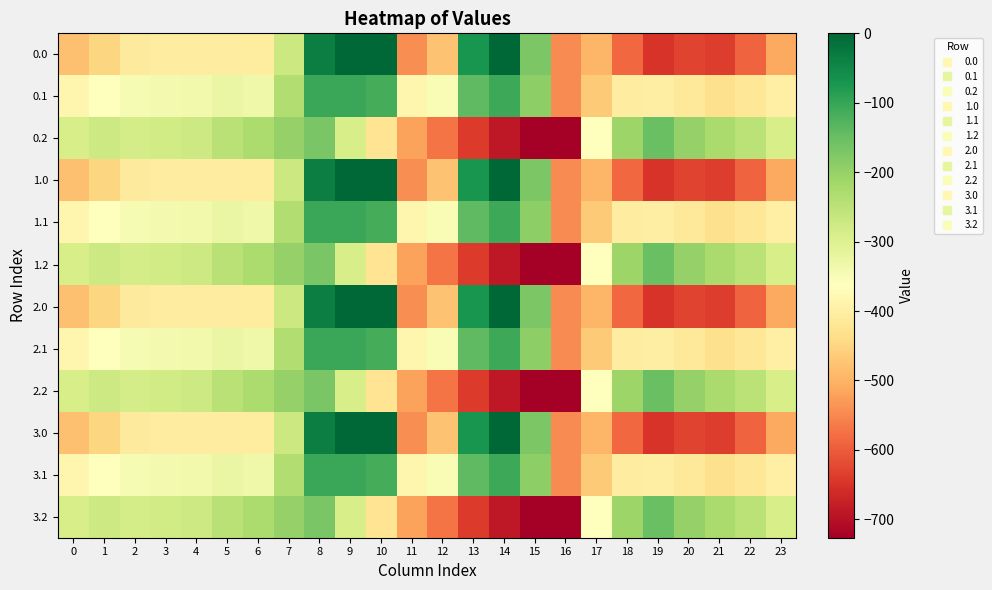

Reading right to left, extract all data points from this chart.

0.0: 23=-511.3	22=-592.3	21=-638.4	20=-629.9	19=-649.2	18=-586.7	17=-494.8	16=-545.4	15=-172.8	14=-0.3	13=-70.2	12=-477.2	11=-544.3	10=0.0	9=0.0	8=-35.0	7=-270.7	6=-408.0	5=-403.8	4=-404.9	3=-404.4	2=-410.3	1=-449.5	0=-482.0
0.1: 23=-399.4	22=-419.9	21=-432.4	20=-414.5	19=-400.2	18=-405.4	17=-466.6	16=-547.3	15=-190.4	14=-105.5	13=-141.2	12=-350.8	11=-384.7	10=-114.0	9=-104.8	8=-102.3	7=-234.9	6=-332.2	5=-325.7	4=-339.6	3=-342.7	2=-347.9	1=-361.1	0=-384.6
0.2: 23=-287.5	22=-247.4	21=-226.4	20=-199.2	19=-151.0	18=-210.0	17=-362.4	16=-726.6	15=-725.8	14=-687.4	13=-640.4	12=-571.2	11=-520.6	10=-423.5	9=-288.5	8=-169.5	7=-199.0	6=-228.8	5=-245.0	4=-274.4	3=-281.0	2=-285.5	1=-272.7	0=-287.1
1.0: 23=-511.3	22=-592.3	21=-638.4	20=-629.9	19=-649.2	18=-586.7	17=-494.8	16=-545.4	15=-172.8	14=-0.3	13=-70.2	12=-477.2	11=-544.3	10=0.0	9=0.0	8=-35.0	7=-270.7	6=-408.0	5=-403.8	4=-404.9	3=-404.4	2=-410.3	1=-449.5	0=-482.0
1.1: 23=-399.4	22=-419.9	21=-432.4	20=-414.5	19=-400.2	18=-405.4	17=-466.6	16=-547.3	15=-190.4	14=-105.5	13=-141.2	12=-350.8	11=-384.7	10=-114.0	9=-104.8	8=-102.3	7=-234.9	6=-332.2	5=-325.7	4=-339.6	3=-342.7	2=-347.9	1=-361.1	0=-384.6
1.2: 23=-287.5	22=-247.4	21=-226.4	20=-199.2	19=-151.0	18=-210.0	17=-362.4	16=-726.6	15=-725.8	14=-687.4	13=-640.4	12=-571.2	11=-520.6	10=-423.5	9=-288.5	8=-169.5	7=-199.0	6=-228.8	5=-245.0	4=-274.4	3=-281.0	2=-285.5	1=-272.7	0=-287.1
2.0: 23=-511.3	22=-592.3	21=-638.4	20=-629.9	19=-649.2	18=-586.7	17=-494.8	16=-545.4	15=-172.8	14=-0.3	13=-70.2	12=-477.2	11=-544.3	10=0.0	9=0.0	8=-35.0	7=-270.7	6=-408.0	5=-403.8	4=-404.9	3=-404.4	2=-410.3	1=-449.5	0=-482.0
2.1: 23=-399.4	22=-419.9	21=-432.4	20=-414.5	19=-400.2	18=-405.4	17=-466.6	16=-547.3	15=-190.4	14=-105.5	13=-141.2	12=-350.8	11=-384.7	10=-114.0	9=-104.8	8=-102.3	7=-234.9	6=-332.2	5=-325.7	4=-339.6	3=-342.7	2=-347.9	1=-361.1	0=-384.6
2.2: 23=-287.5	22=-247.4	21=-226.4	20=-199.2	19=-151.0	18=-210.0	17=-362.4	16=-726.6	15=-725.8	14=-687.4	13=-640.4	12=-571.2	11=-520.6	10=-423.5	9=-288.5	8=-169.5	7=-199.0	6=-228.8	5=-245.0	4=-274.4	3=-281.0	2=-285.5	1=-272.7	0=-287.1
3.0: 23=-511.3	22=-592.3	21=-638.4	20=-629.9	19=-649.2	18=-586.7	17=-494.8	16=-545.4	15=-172.8	14=-0.3	13=-70.2	12=-477.2	11=-544.3	10=0.0	9=0.0	8=-35.0	7=-270.7	6=-408.0	5=-403.8	4=-404.9	3=-404.4	2=-410.3	1=-449.5	0=-482.0
3.1: 23=-399.4	22=-419.9	21=-432.4	20=-414.5	19=-400.2	18=-405.4	17=-466.6	16=-547.3	15=-190.4	14=-105.5	13=-141.2	12=-350.8	11=-384.7	10=-114.0	9=-104.8	8=-102.3	7=-234.9	6=-332.2	5=-325.7	4=-339.6	3=-342.7	2=-347.9	1=-361.1	0=-384.6
3.2: 23=-287.5	22=-247.4	21=-226.4	20=-199.2	19=-151.0	18=-210.0	17=-362.4	16=-726.6	15=-725.8	14=-687.4	13=-640.4	12=-571.2	11=-520.6	10=-423.5	9=-288.5	8=-169.5	7=-199.0	6=-228.8	5=-245.0	4=-274.4	3=-281.0	2=-285.5	1=-272.7	0=-287.1